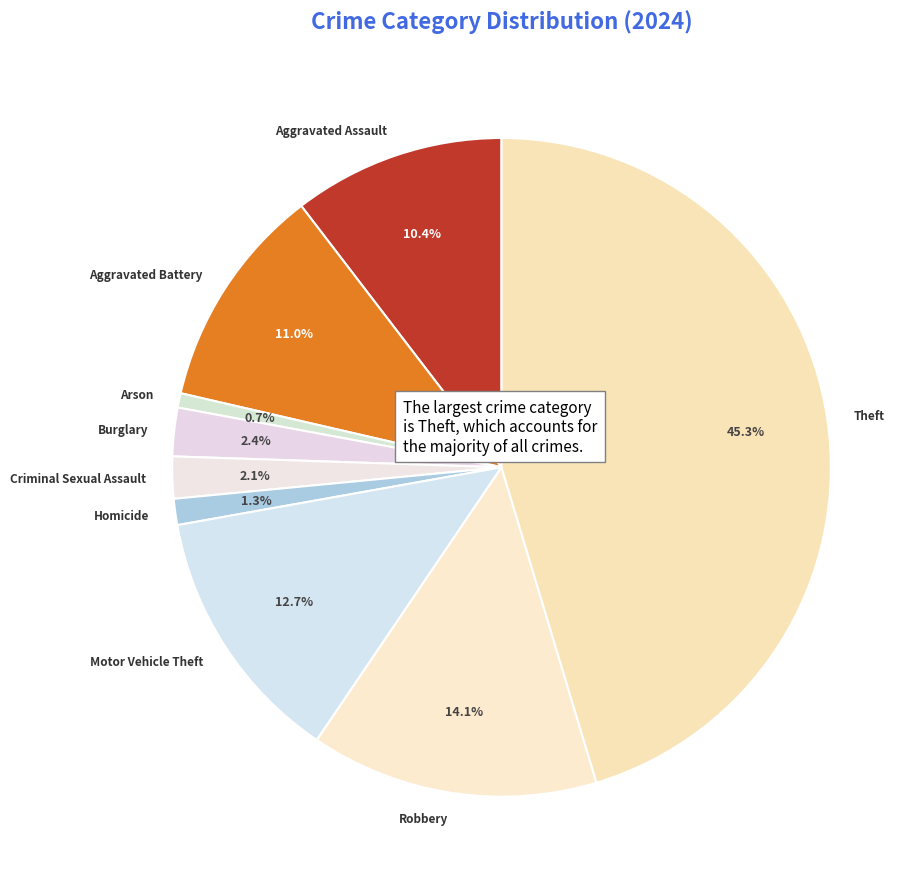

How many segments does this pie chart have?

9